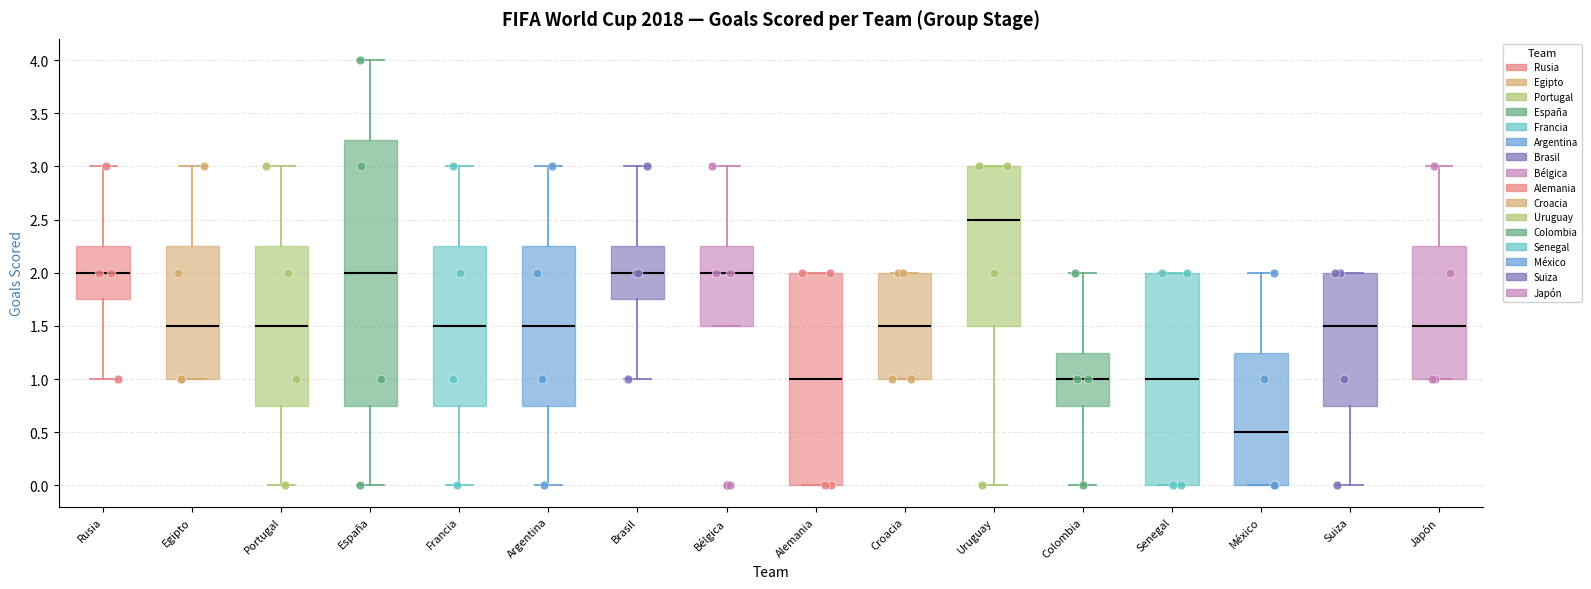

Reading left to right, transcribe this box plot: for each box, give where its median line is, the range the box spans, and where its two whiskers end, as read against the y-axis. The values are not printed on the chart, so give them approximately, as read against the axis.

Rusia: median 2.00, box 1.75 to 2.25, whiskers 1.00 to 3.00
Egipto: median 1.50, box 1.00 to 2.25, whiskers 1.00 to 3.00
Portugal: median 1.50, box 0.75 to 2.25, whiskers 0.00 to 3.00
España: median 2.00, box 0.75 to 3.25, whiskers 0.00 to 4.00
Francia: median 1.50, box 0.75 to 2.25, whiskers 0.00 to 3.00
Argentina: median 1.50, box 0.75 to 2.25, whiskers 0.00 to 3.00
Brasil: median 2.00, box 1.75 to 2.25, whiskers 1.00 to 3.00
Bélgica: median 2.00, box 1.50 to 2.25, whiskers 1.50 to 3.00
Alemania: median 1.00, box 0.00 to 2.00, whiskers 0.00 to 2.00
Croacia: median 1.50, box 1.00 to 2.00, whiskers 1.00 to 2.00
Uruguay: median 2.50, box 1.50 to 3.00, whiskers 0.00 to 3.00
Colombia: median 1.00, box 0.75 to 1.25, whiskers 0.00 to 2.00
Senegal: median 1.00, box 0.00 to 2.00, whiskers 0.00 to 2.00
México: median 0.50, box 0.00 to 1.25, whiskers 0.00 to 2.00
Suiza: median 1.50, box 0.75 to 2.00, whiskers 0.00 to 2.00
Japón: median 1.50, box 1.00 to 2.25, whiskers 1.00 to 3.00